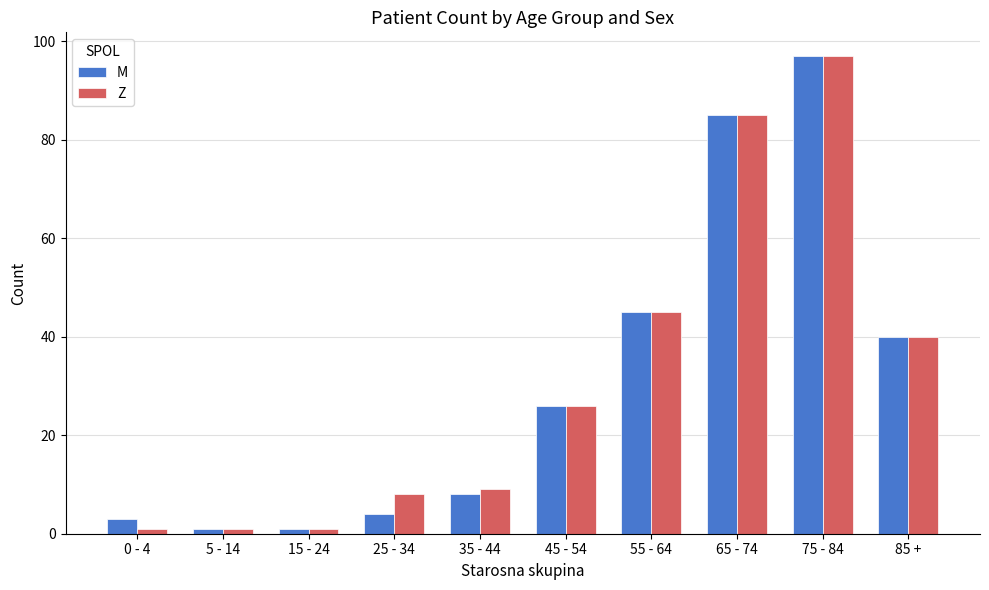

At which label does M reach its peak?

75 - 84